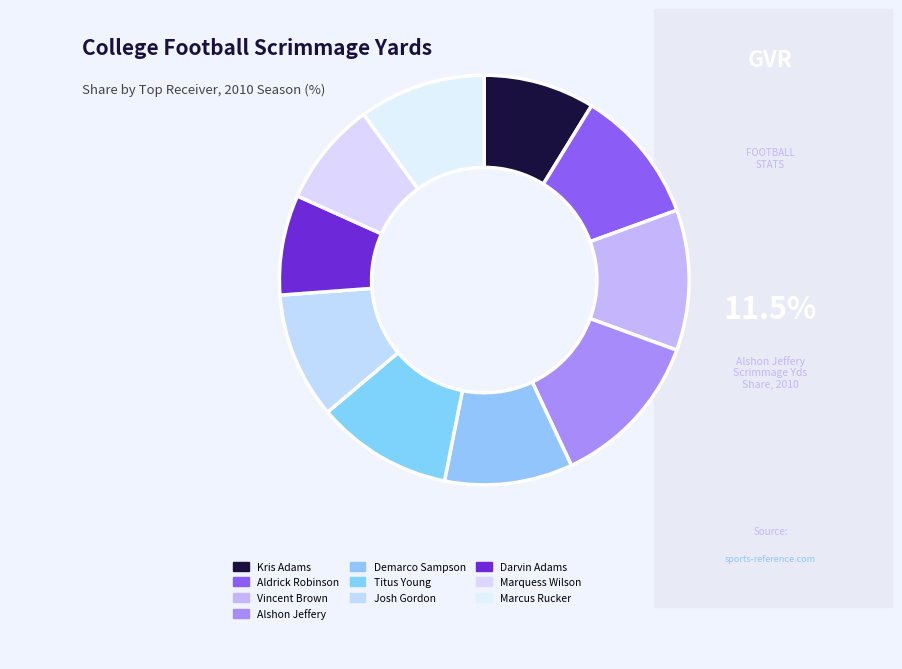

Which category has the smallest portion of the pie?

Darvin Adams